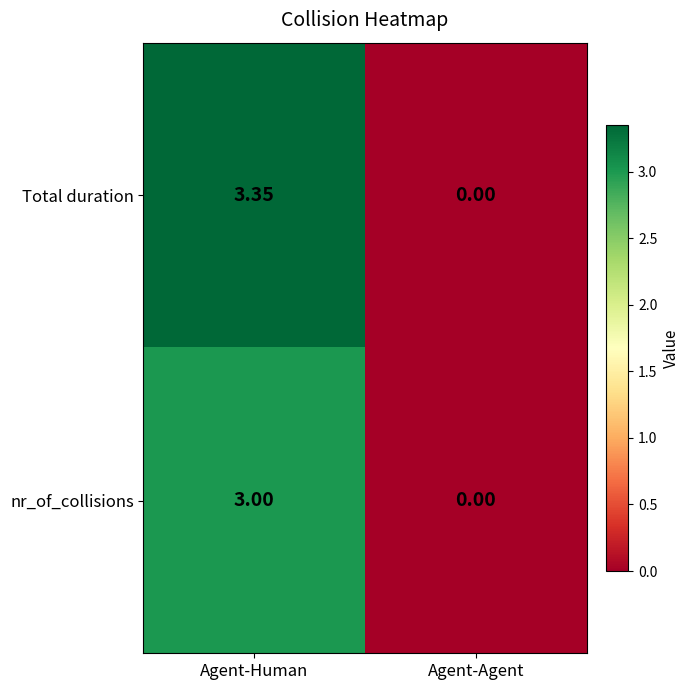

Which series has the widest spread of values?

Total duration